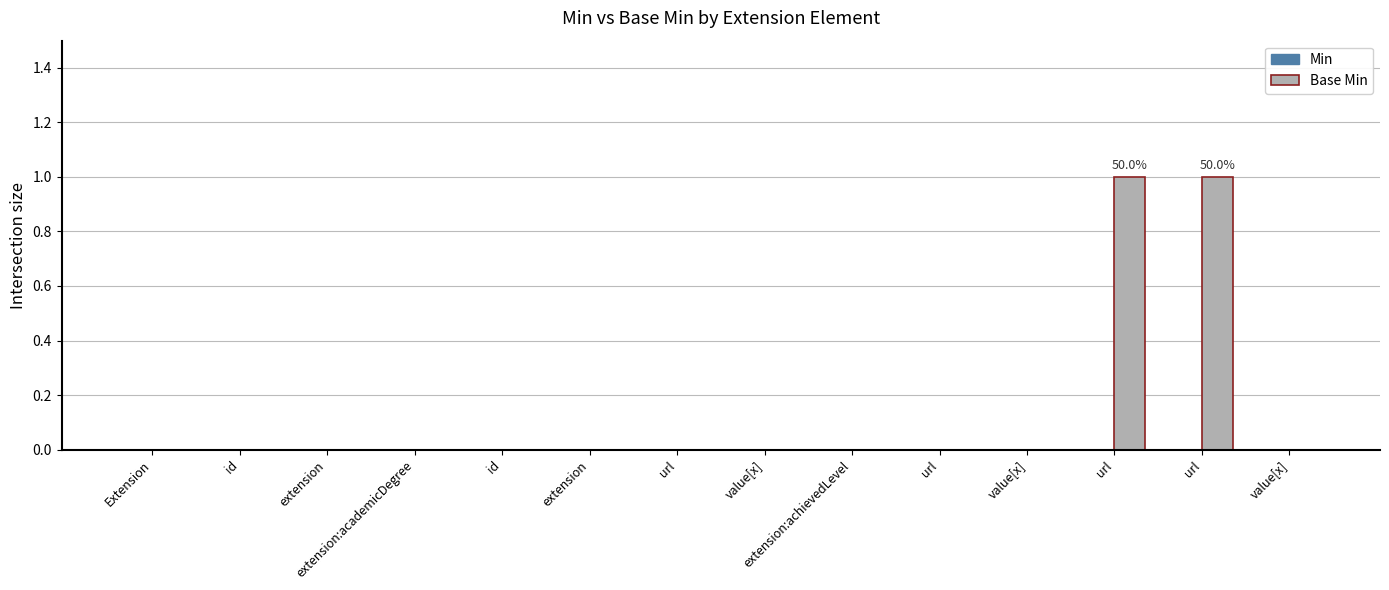

Are the bars horizontal?

No